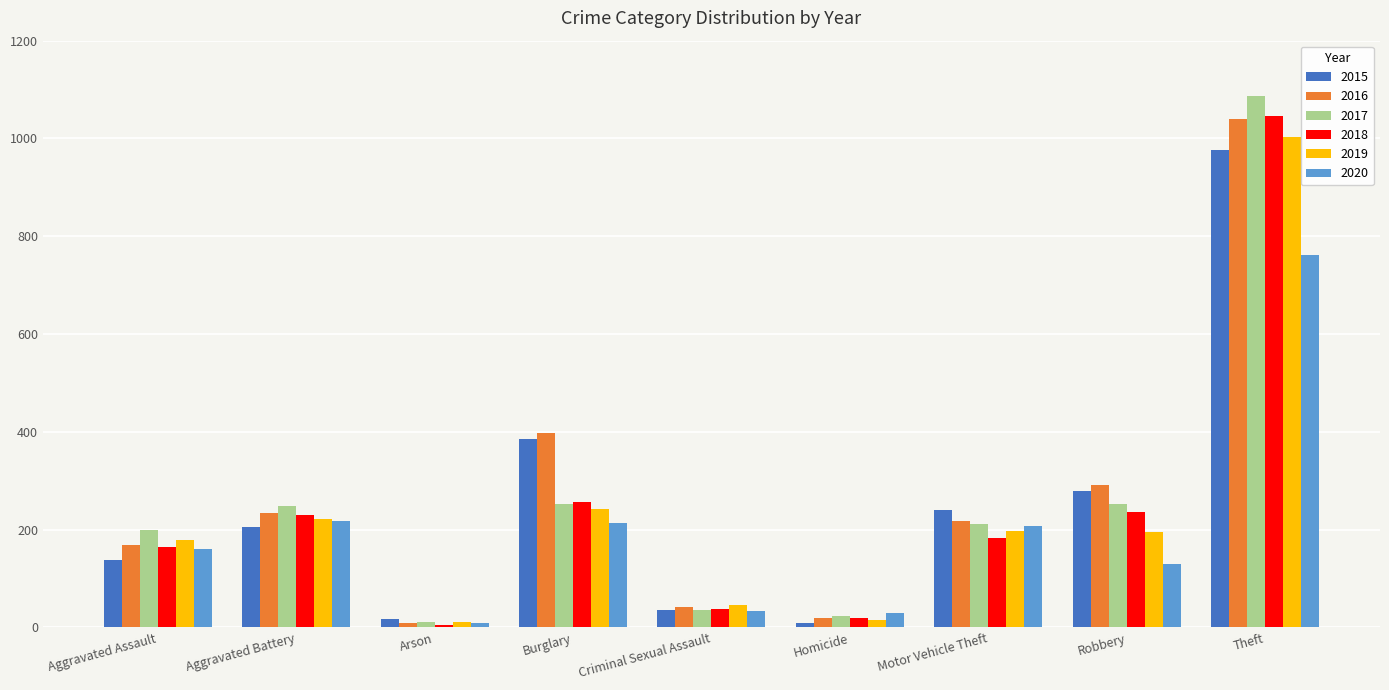

What is the minimum value shown in the chart?

5